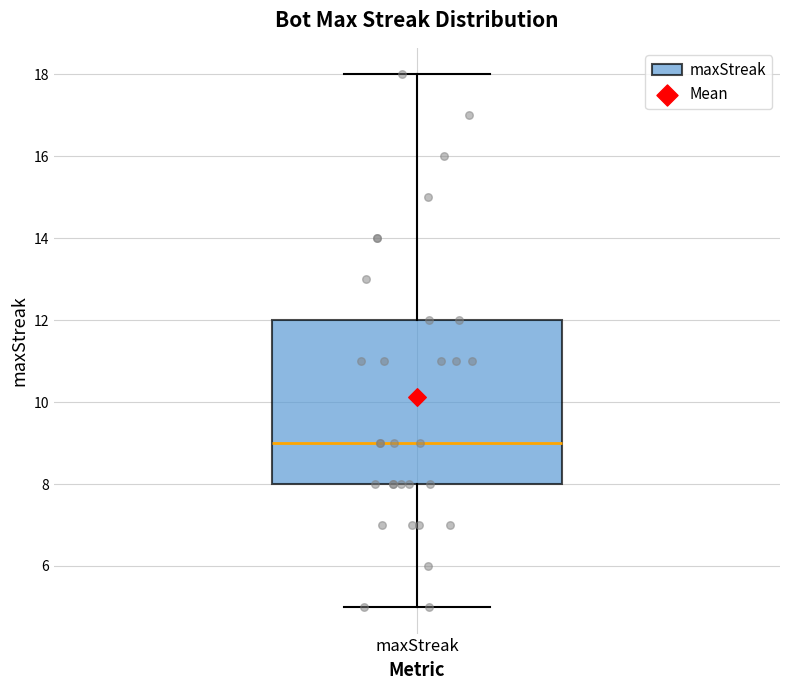

Where does the upper whisker of the box for maxStreak end on the y-axis? The values are not printed on the chart, so give them approximately, as read against the axis.

18